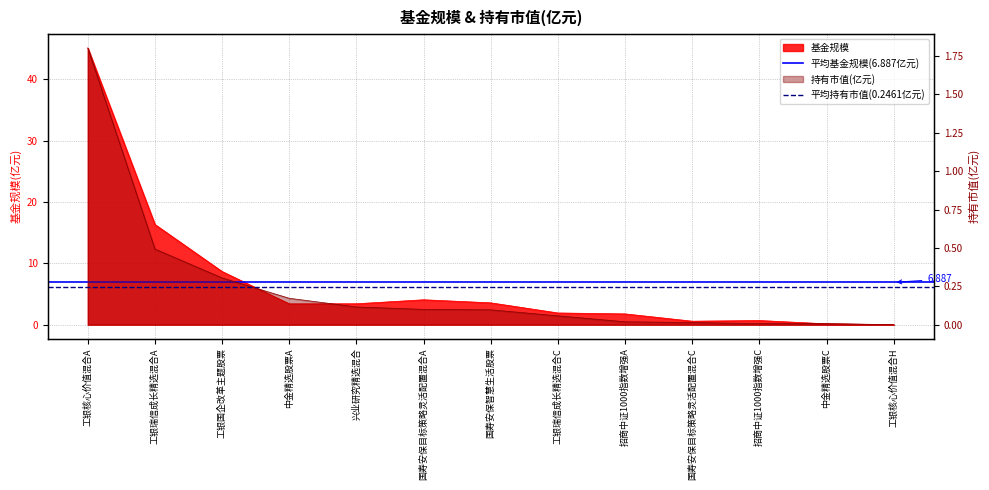

Which category has the highest value across all series?

工银核心价值混合A